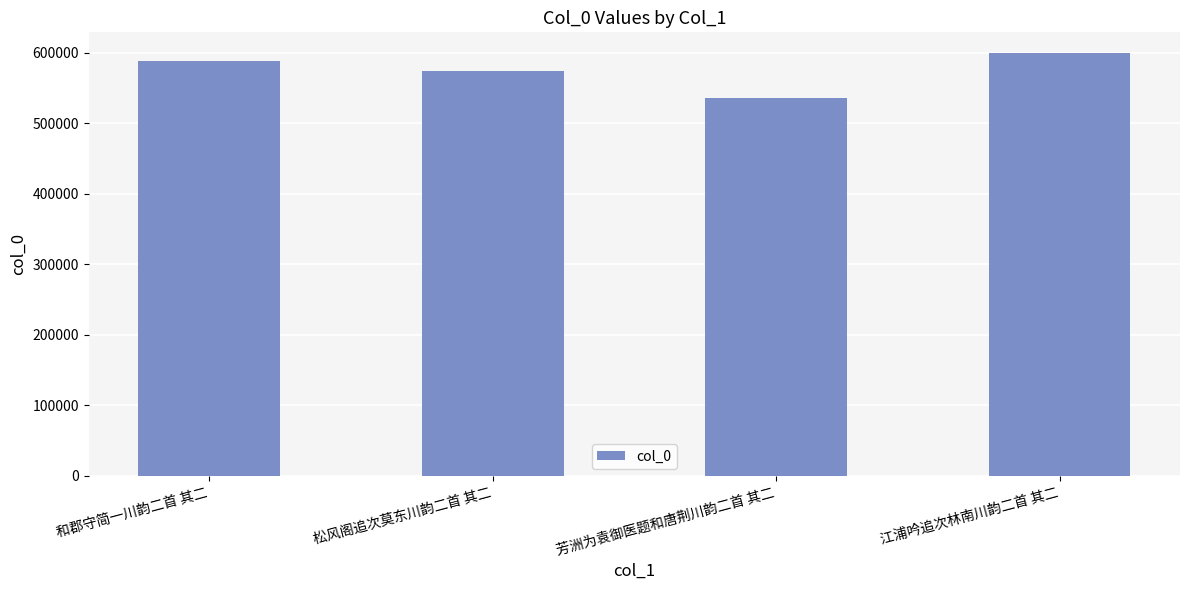

Reading left to right, extract all data points from this chart.

587905	574534	535510	599130